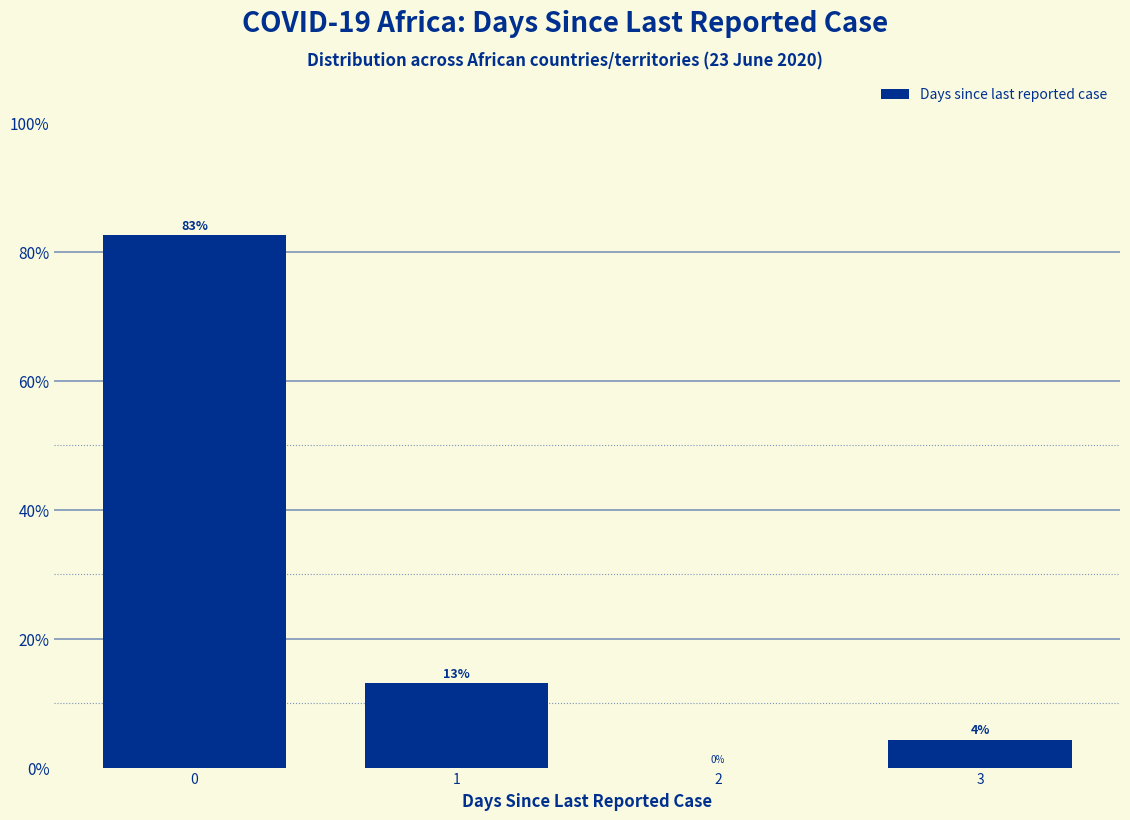

What is the change in value from 1 to 2?

-13.0